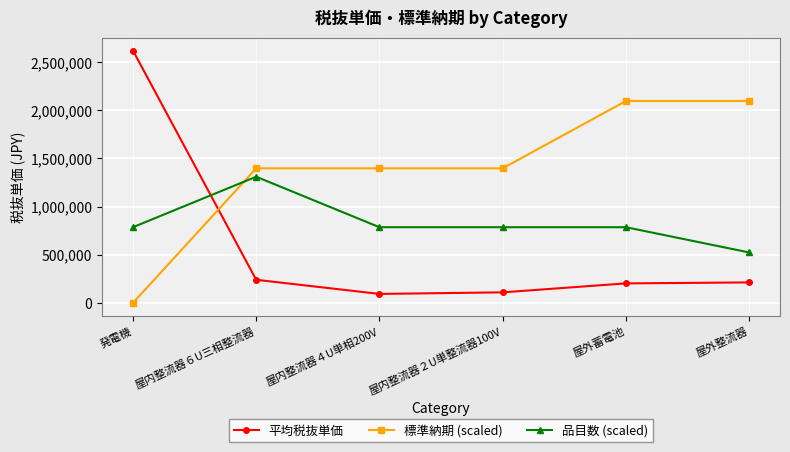

Which series has the largest range (max minus min)?

平均税抜単価